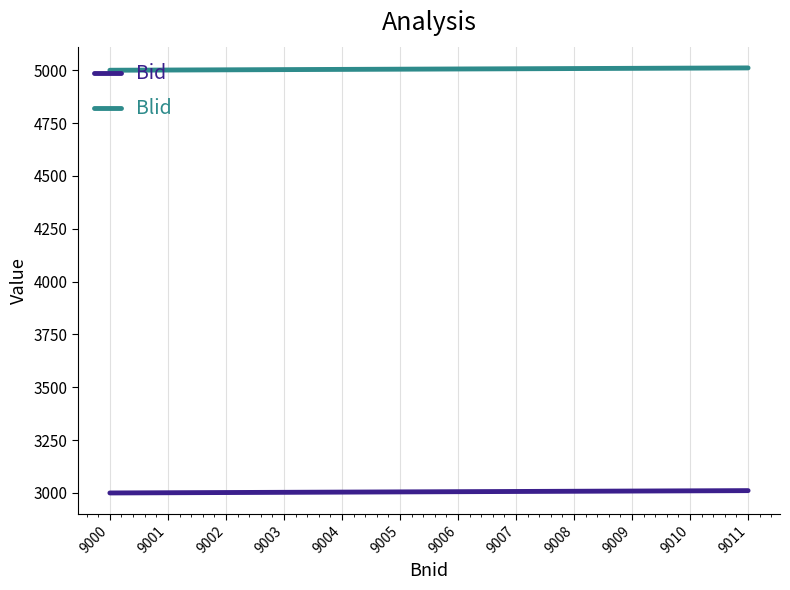

What is the highest value of the Bid series?

3011